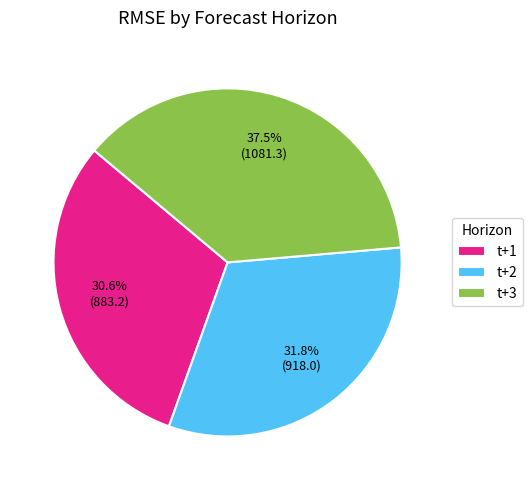

Which has a higher value, t+2 or t+3?

t+3